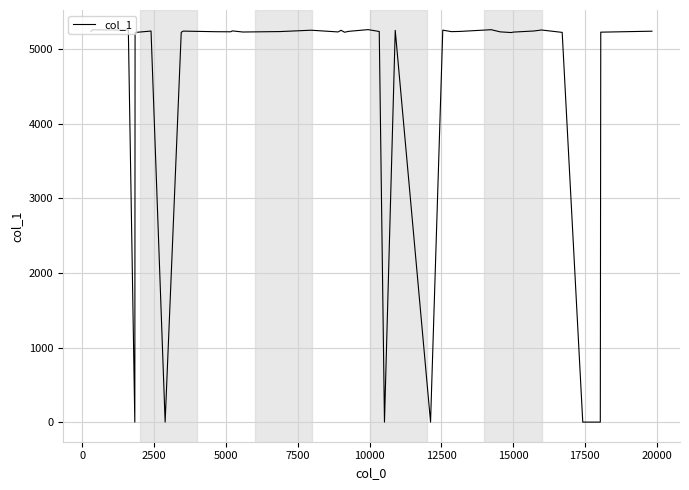

What is the difference between the second highest and minimum values?

5255